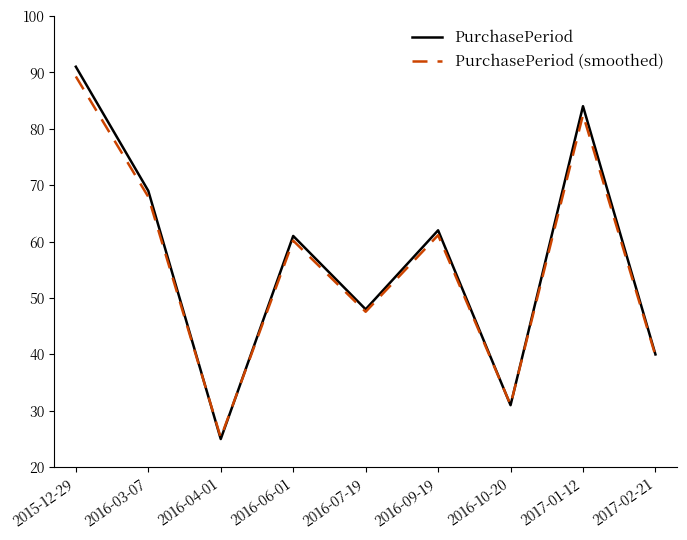

At which category is the sum across all series the highest?

2015-12-29